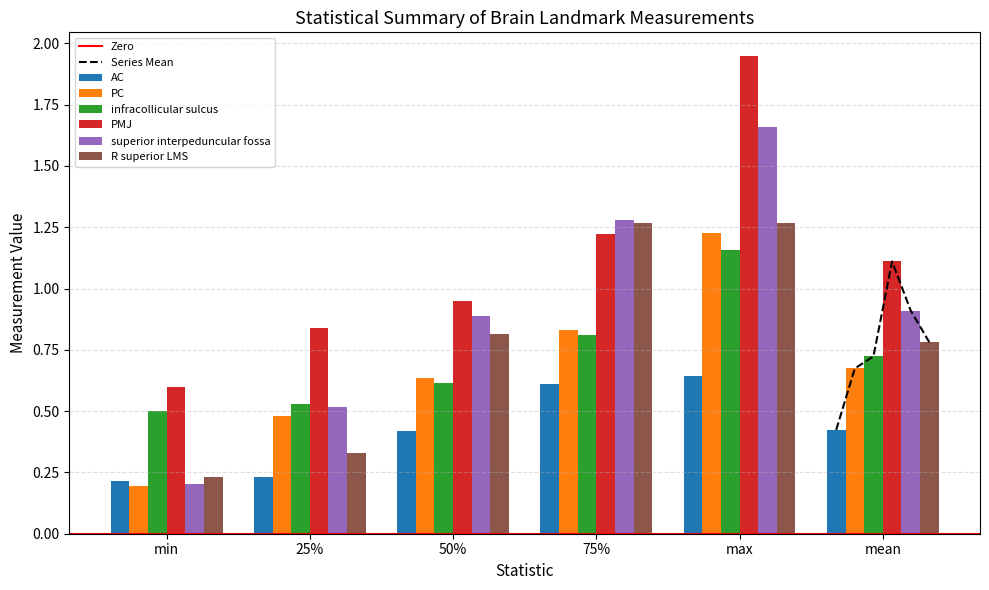

Which series has the largest range (max minus min)?

superior interpeduncular fossa